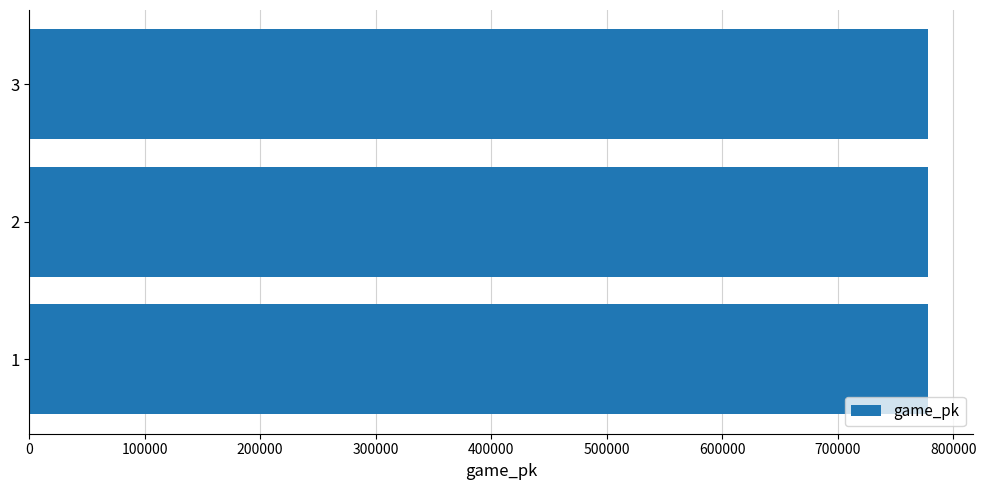

How many data points are less than 778390?

1